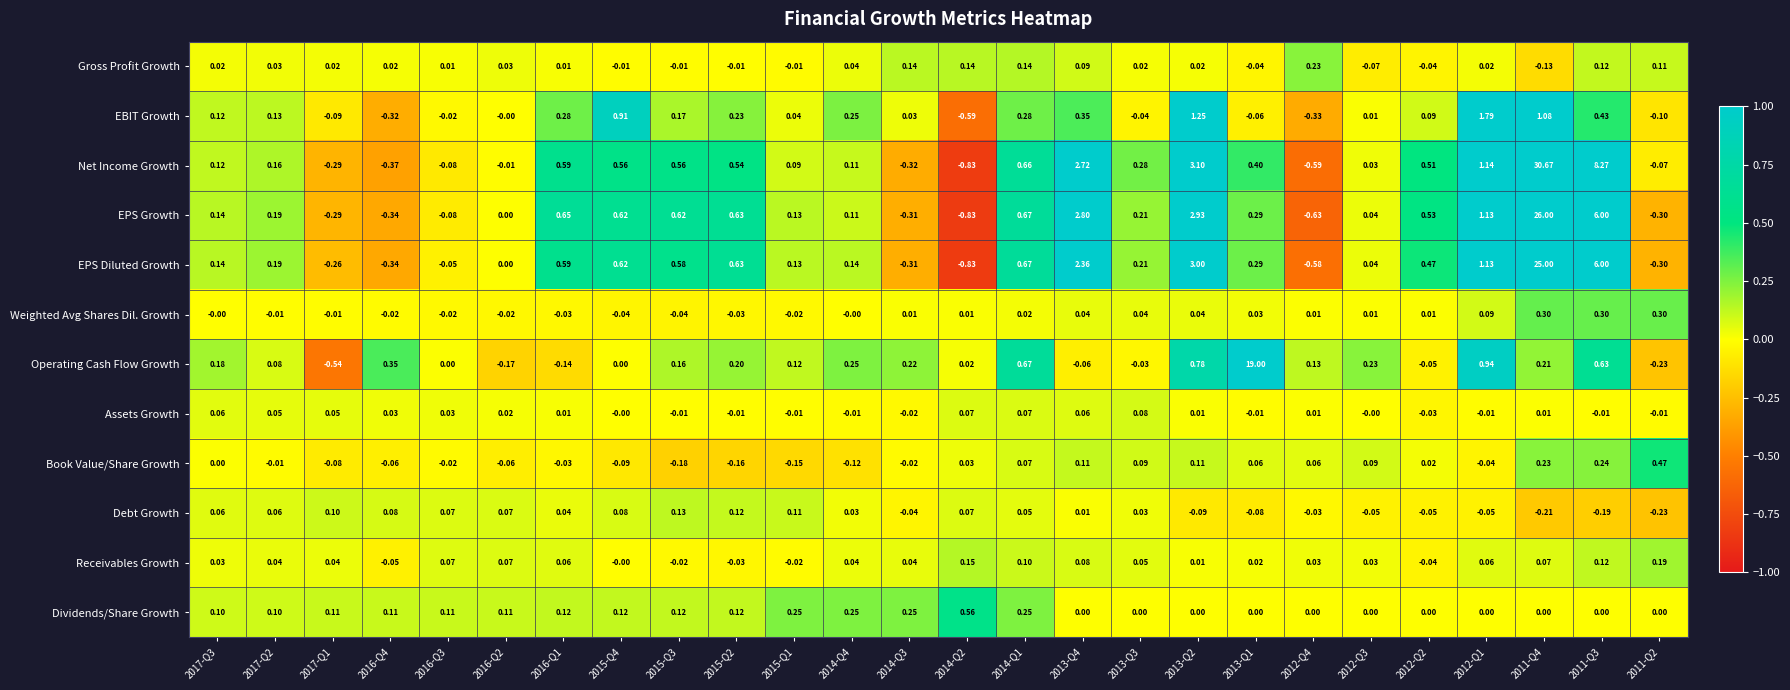

How many series are shown in this chart?

12